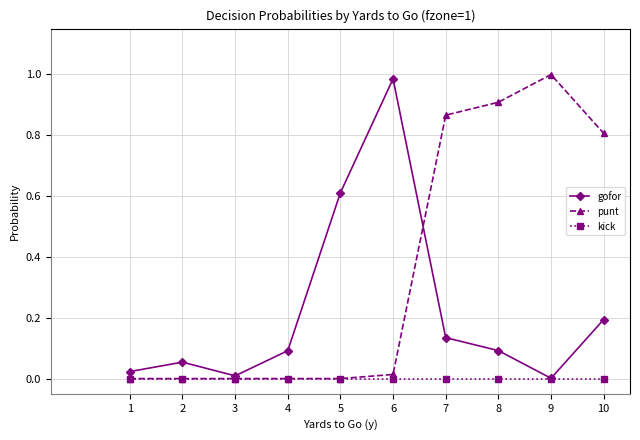

How many interior local valleys does the gofor series have?

2